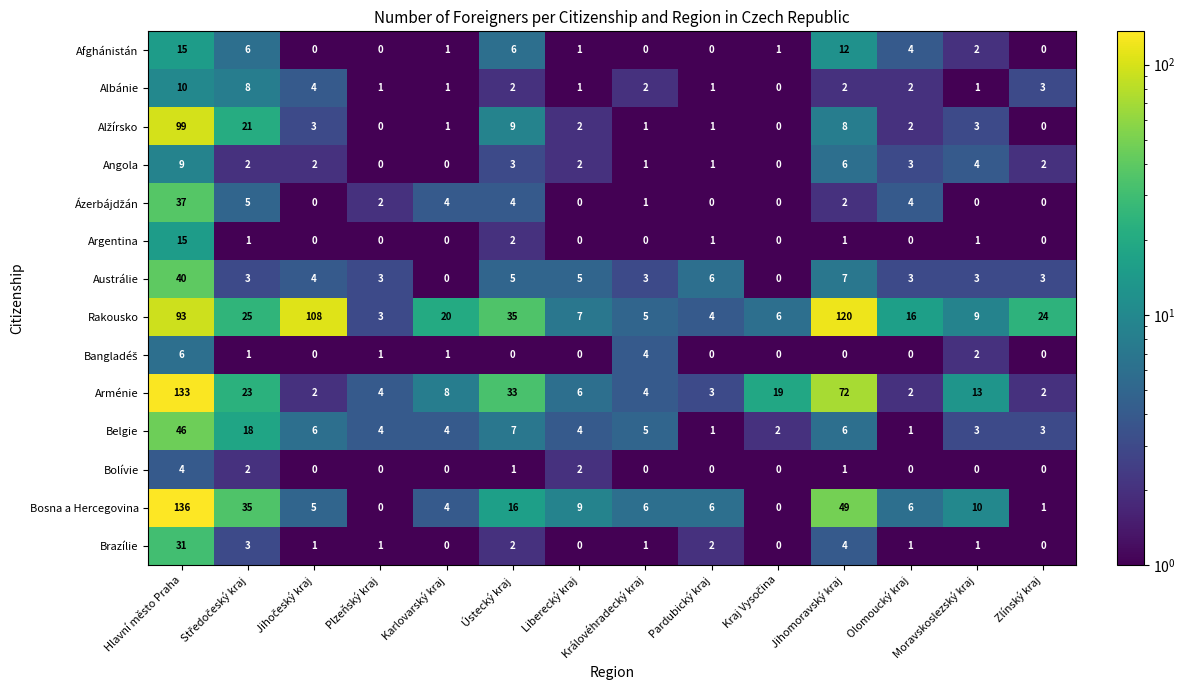

What is the total value across all series at Královéhradecký kraj?

33